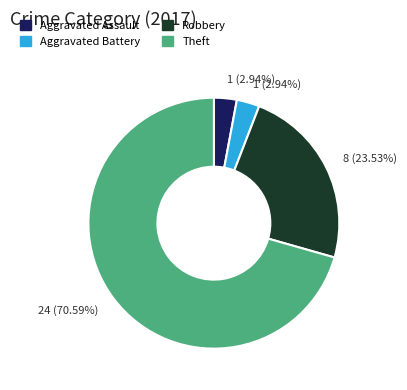

Between Theft and Aggravated Assault, which is larger?

Theft